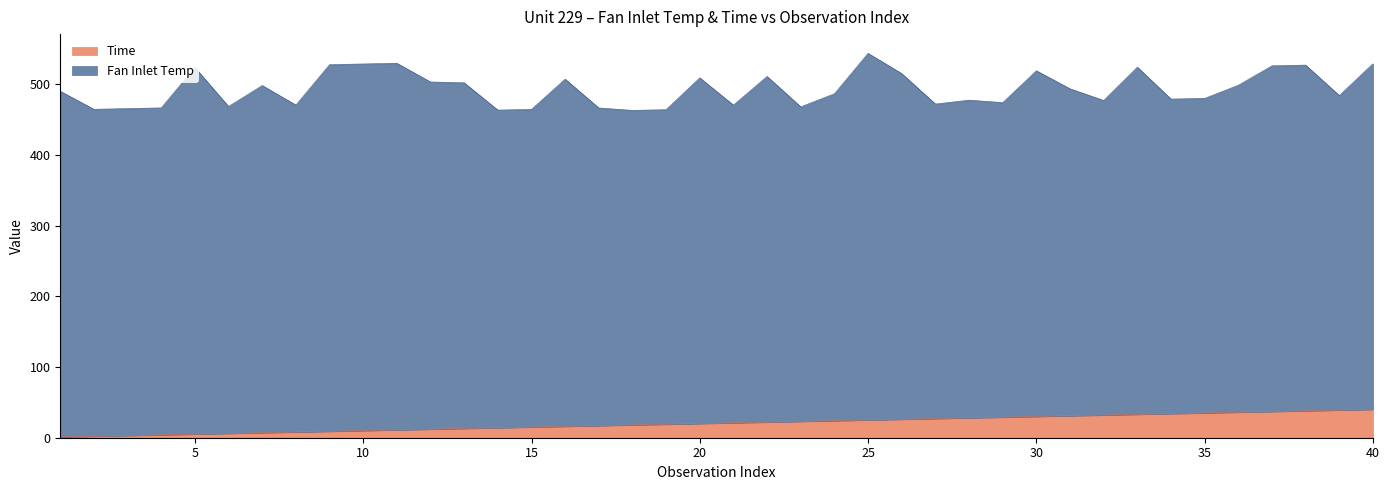

Rank the categories by value from lowest to highest.

1, 2, 3, 4, 5, 6, 7, 8, 9, 10, 11, 12, 13, 14, 15, 16, 17, 18, 19, 20, 21, 22, 23, 24, 25, 26, 27, 28, 29, 30, 31, 32, 33, 34, 35, 36, 37, 38, 39, 40